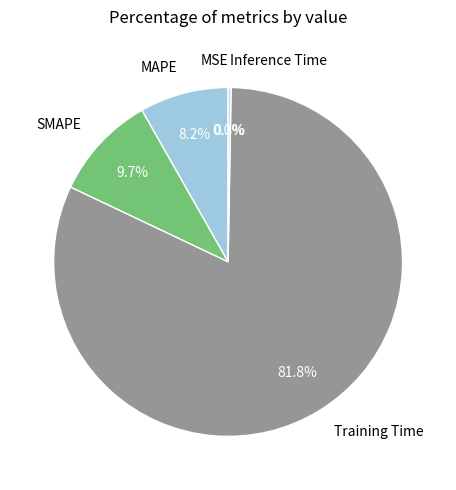

True or false: Training Time accounts for 72% of the total.

False